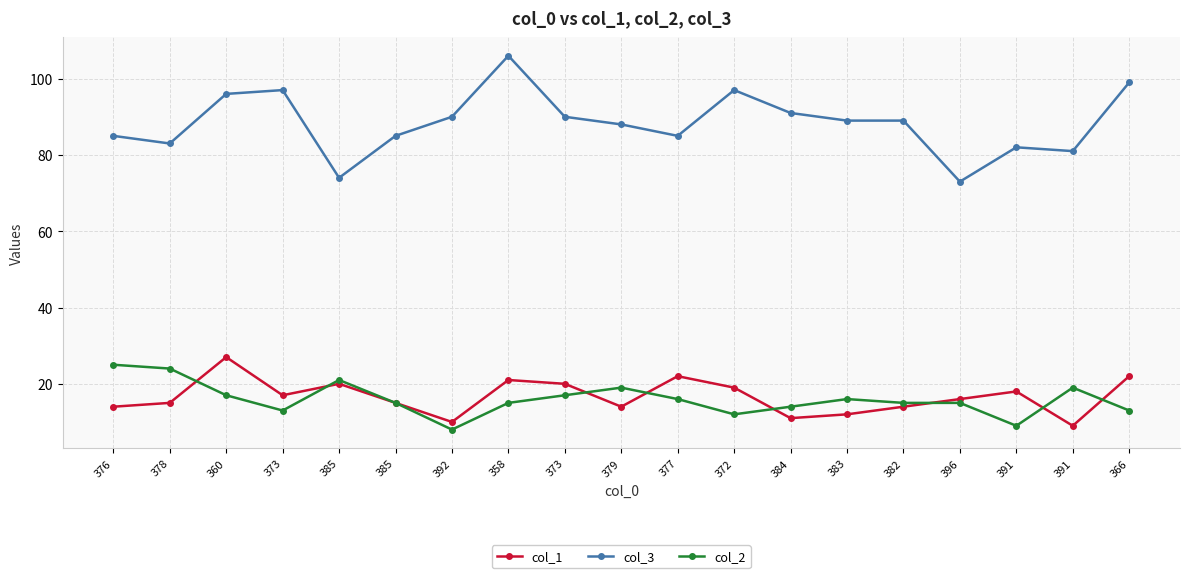

How many data points does each series have?

19